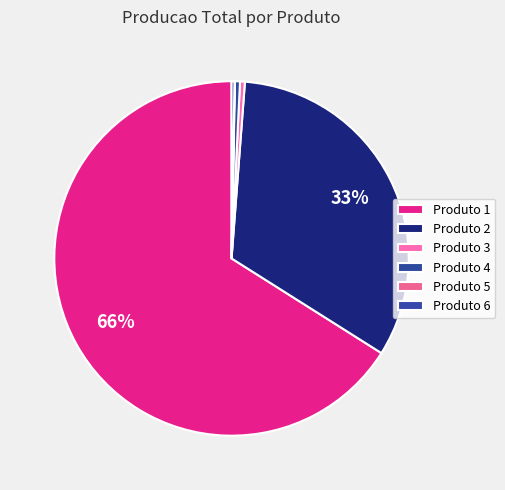

What is the majority slice?

Produto 1